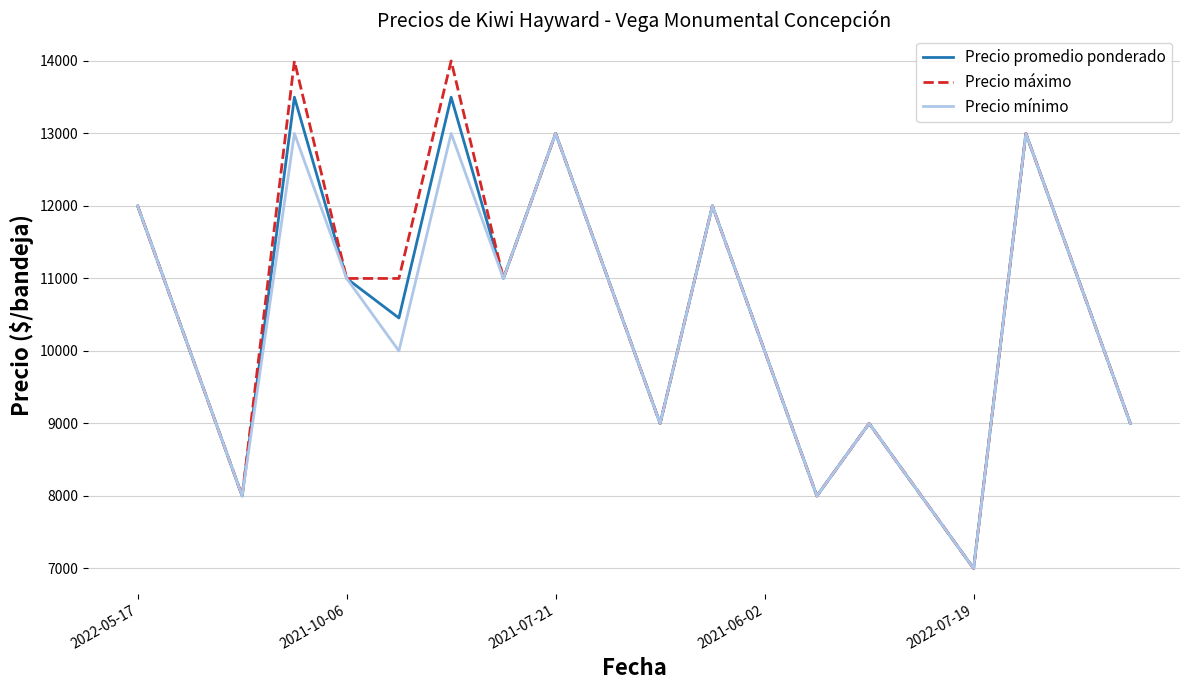

What is the greatest value displayed?

14000